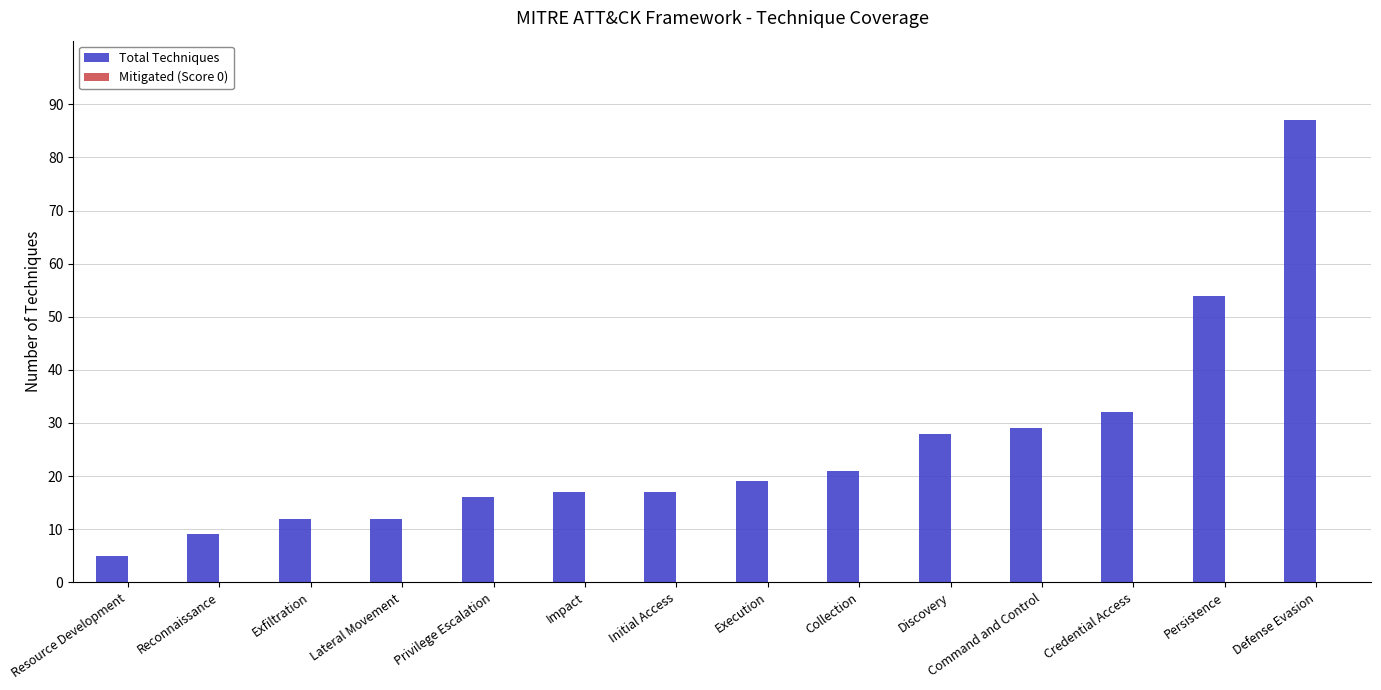

Between Command and Control and Execution, which is larger?

Command and Control